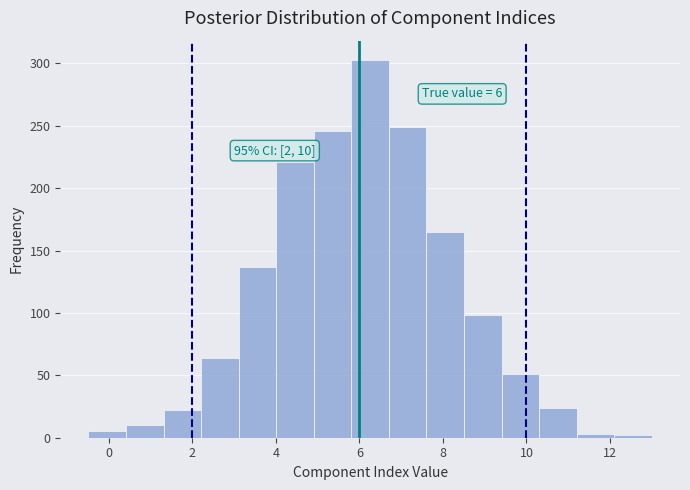

Which range on the x-axis has the tallest bar?

5.8 to 6.8